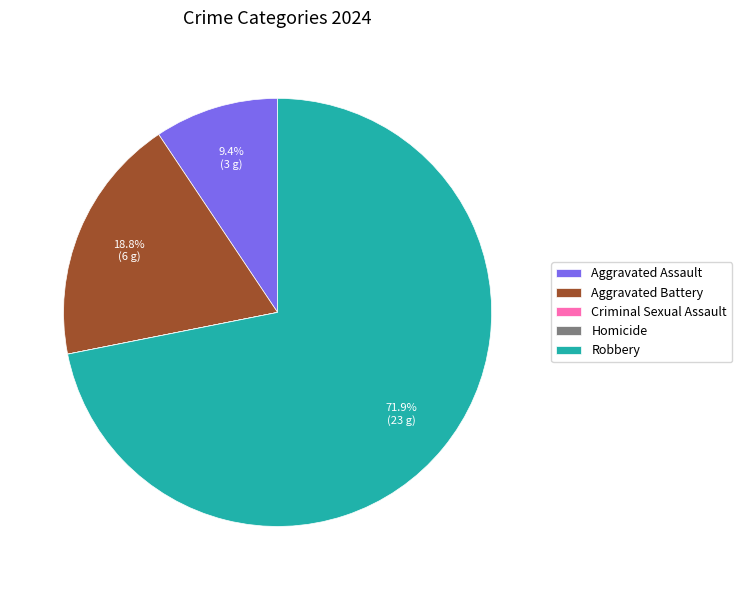

Is Robbery the majority of the pie?

Yes